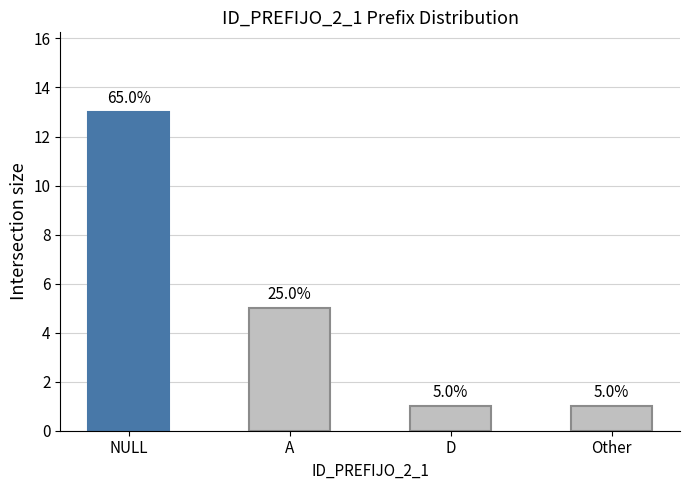

How many data points are less than 5?

2